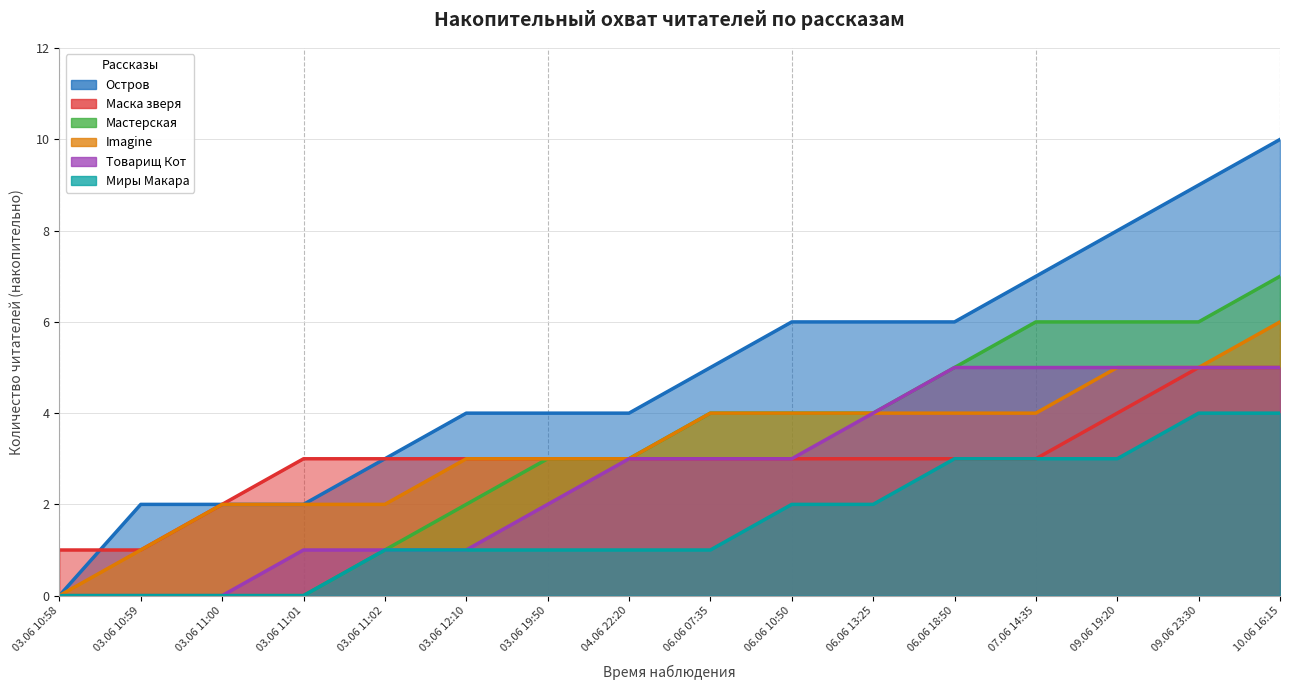

True or false: Остров and Мастерская intersect in this chart.

False